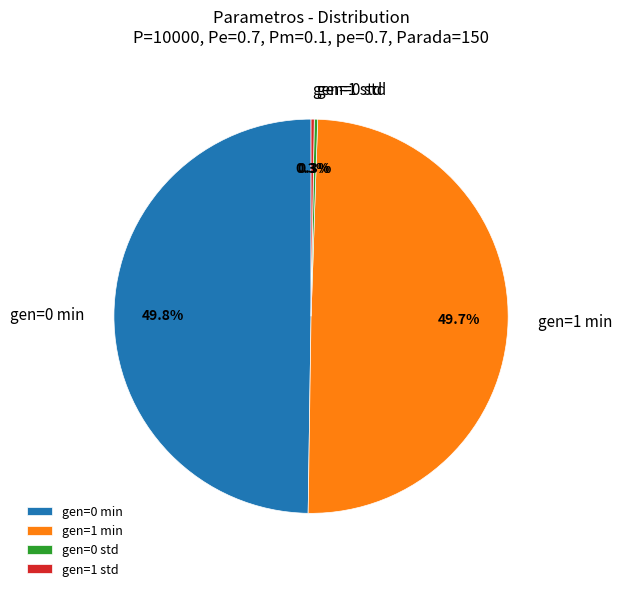

How much of the chart is everything except gen=0 min?

50.2%